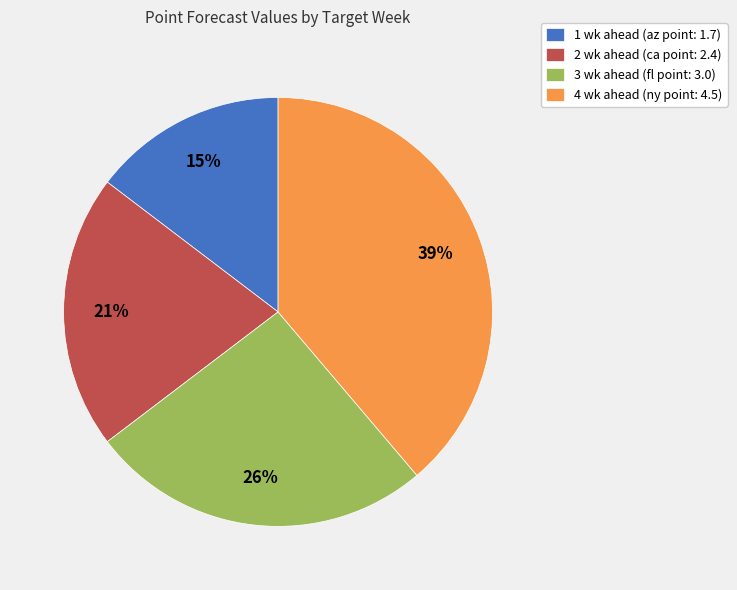

To the nearest percent, what is the difference between the largest and smallest slice percentages?

24%